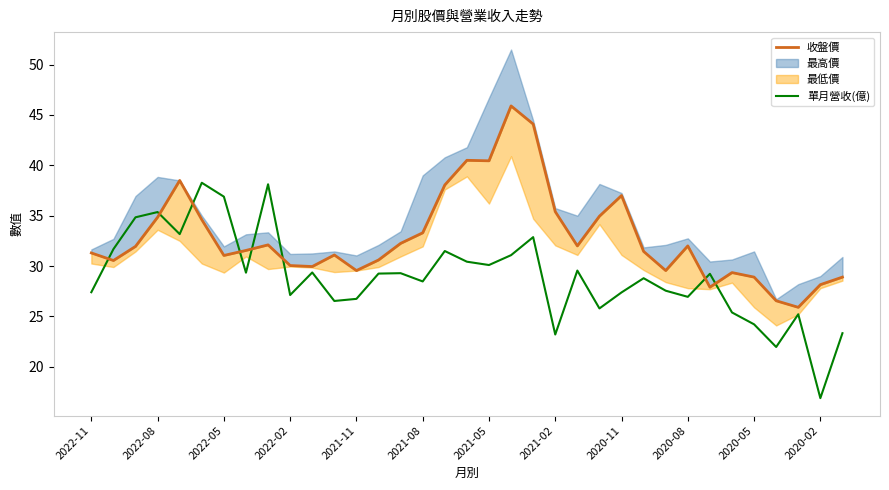

Is this an area chart (filled region under the line)?

No